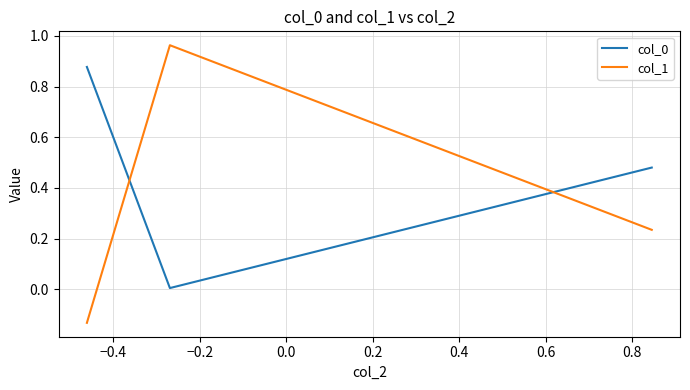

What is the sum of all col_0 values?

1.4